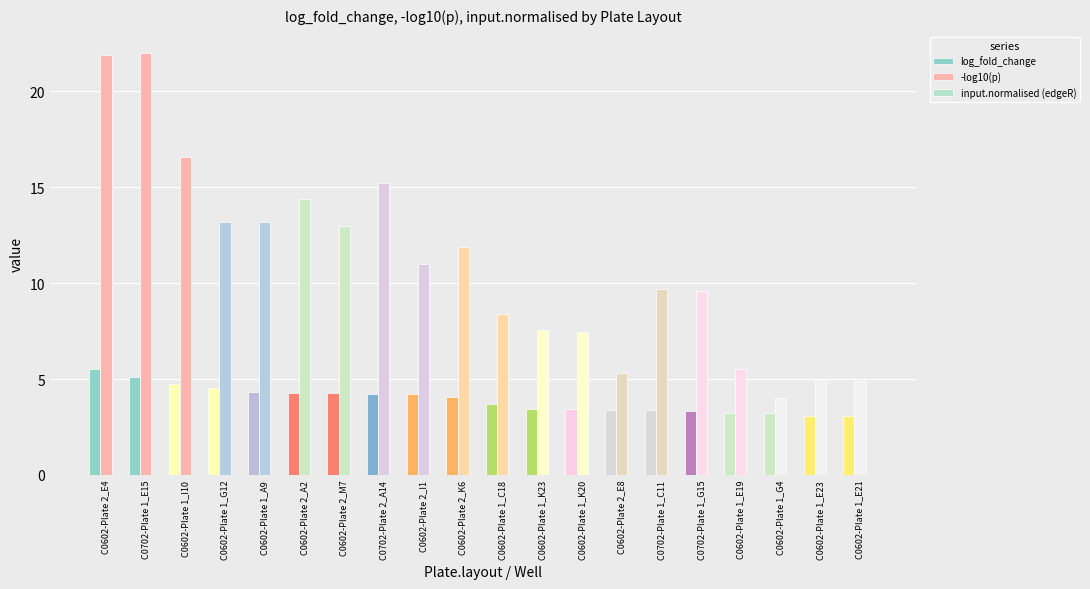

What is the total value across all series at C0602-Plate 2_I1?

15.2